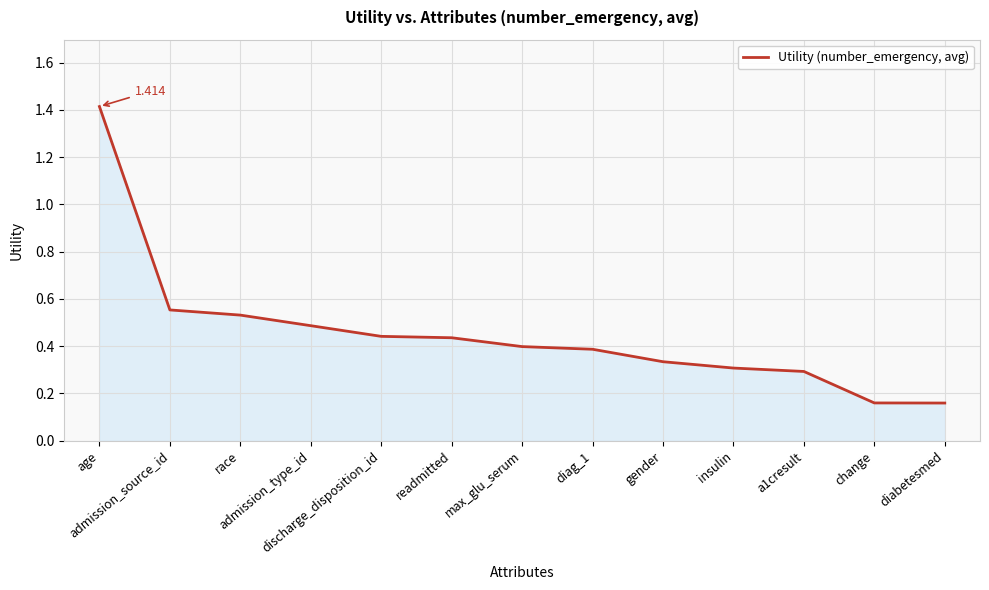

Count the values in the range 0 to 1.

12